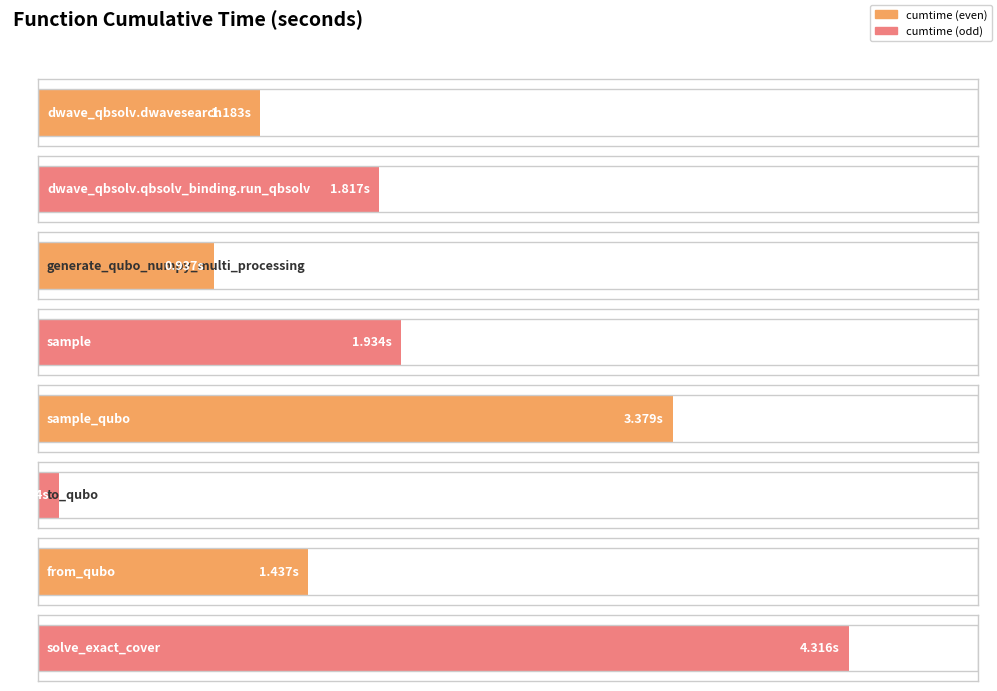

At which category does the chart reach its minimum across all series?

to_qubo